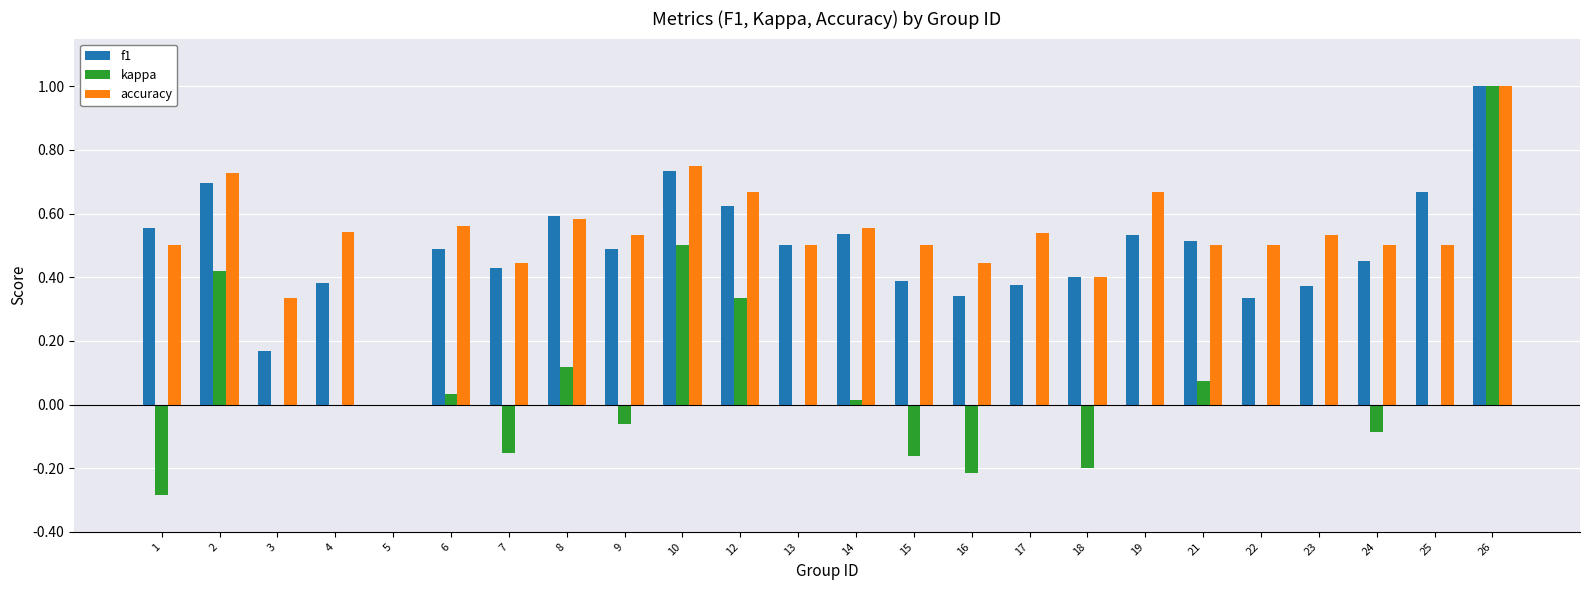

Where does the kappa series first go above 0?

2